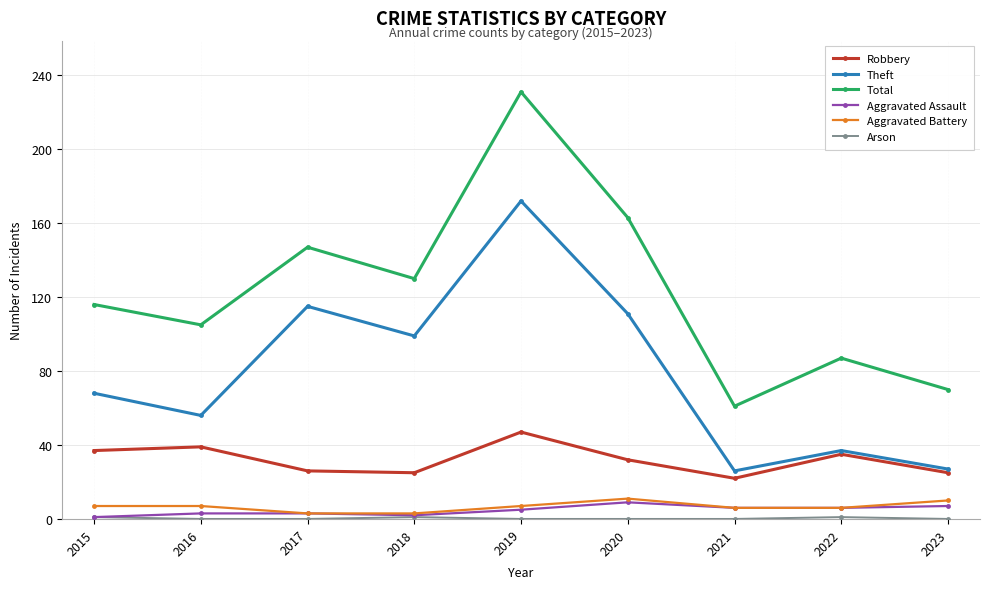

Which category has the highest value in the Robbery series?

2019